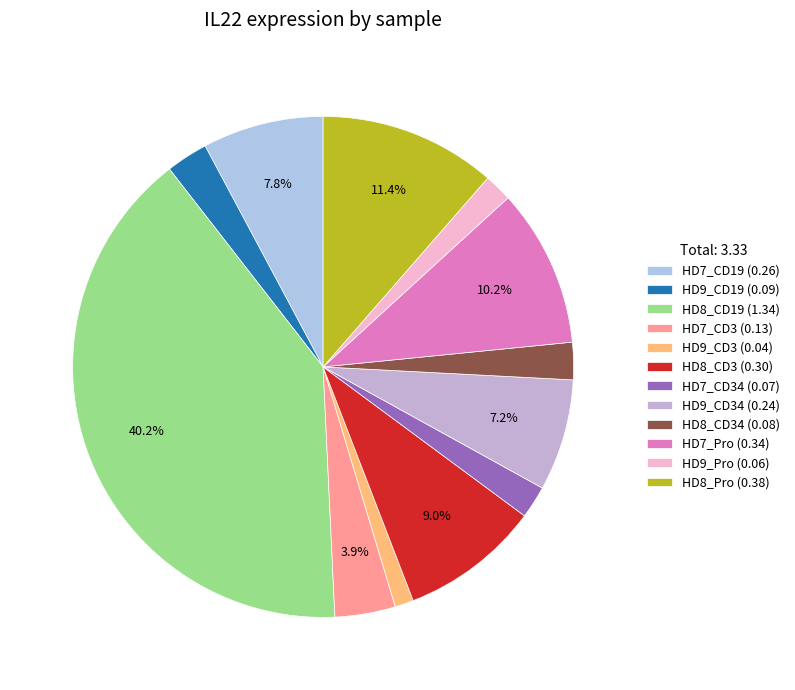

How many slices are in this pie chart?

12